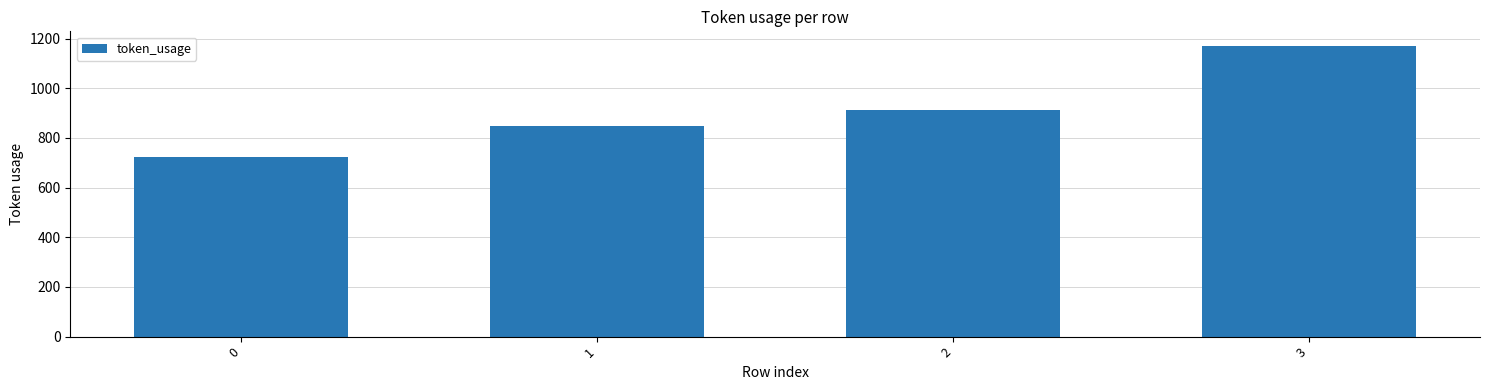

Reading left to right, list all the values displayed in this chart.

724	849	913	1171